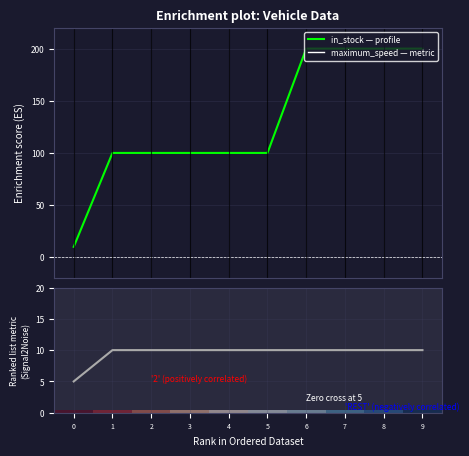

Which category has the highest value in the maximum_speed series?

1